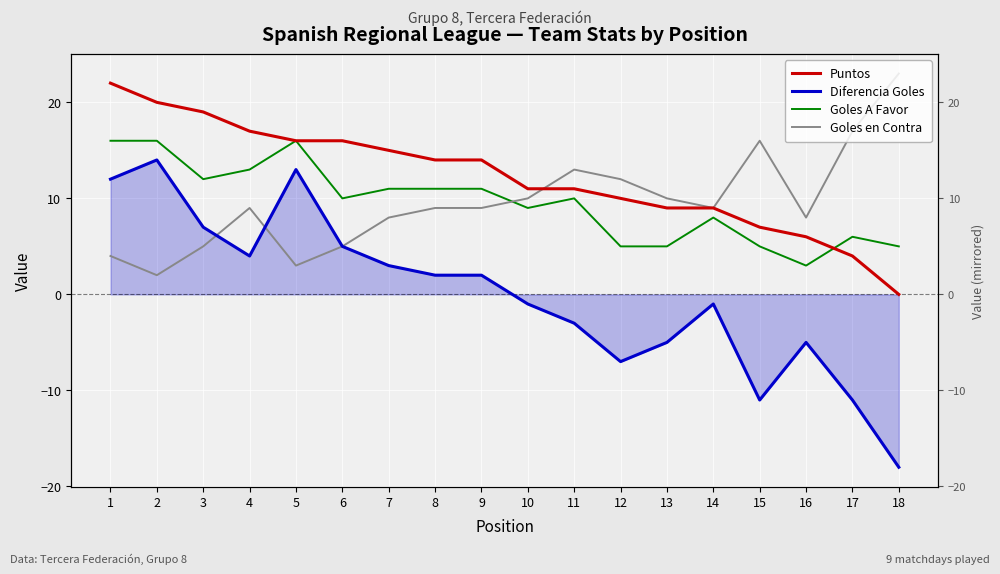

True or false: Puntos has a value of 9 at 13.

True